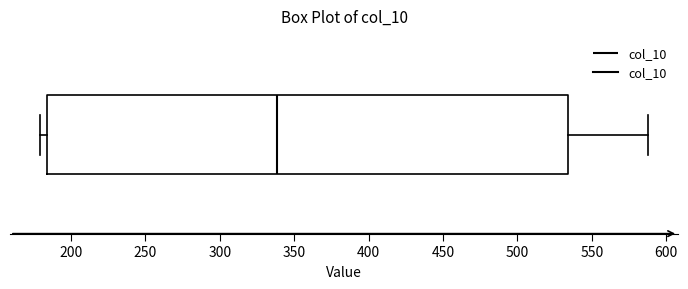

Read this box plot against the x-axis: the position of the median line, the range covered by the box, and the ends of both whiskers. The values are not printed on the chart, so give them approximately, as read against the axis.

median 340, box 185 to 535, whiskers 180 to 590